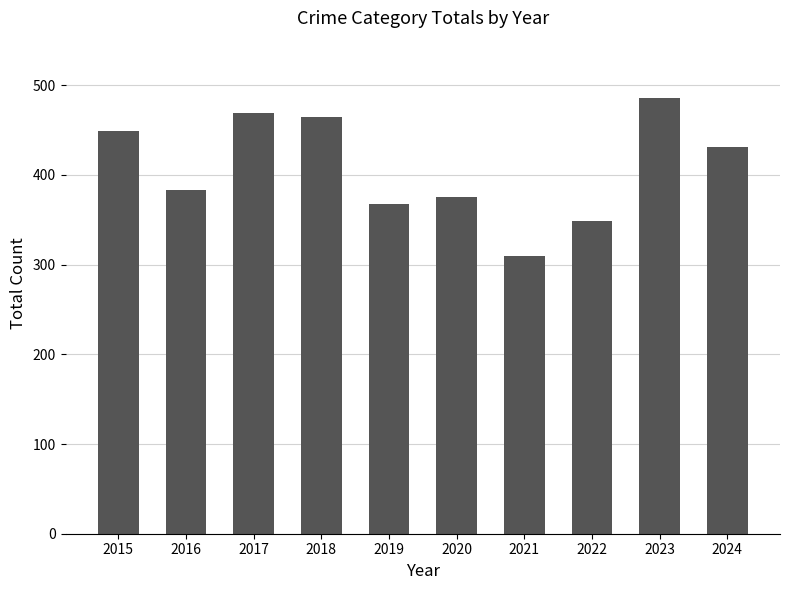

True or false: the data shows 205 at 2017.

False